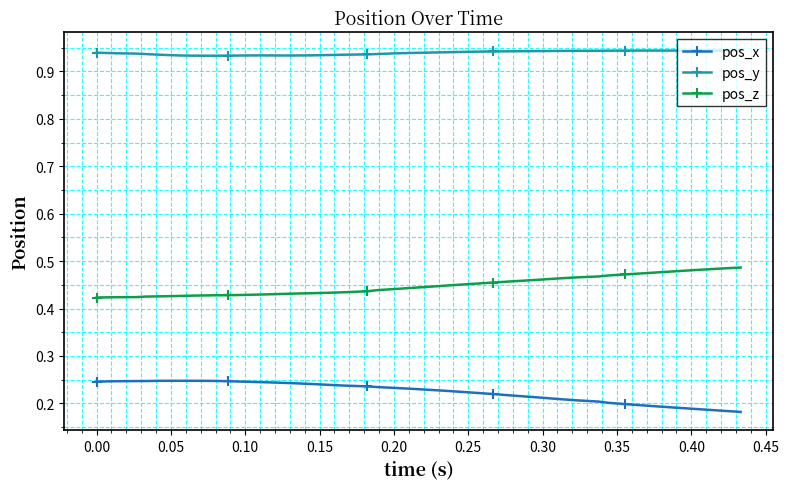

List the series in order of their peak value, lowest first.

pos_x, pos_z, pos_y